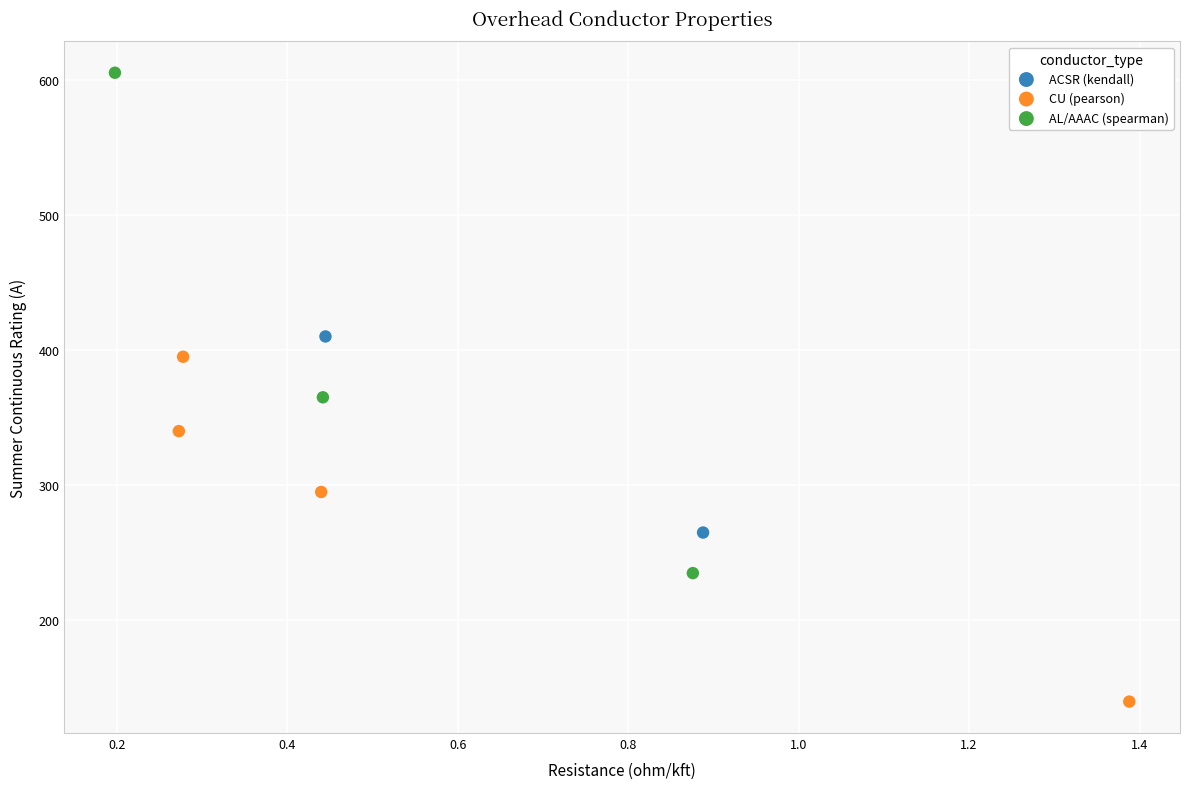

Which series contains the lowest Y value?

CU (pearson)